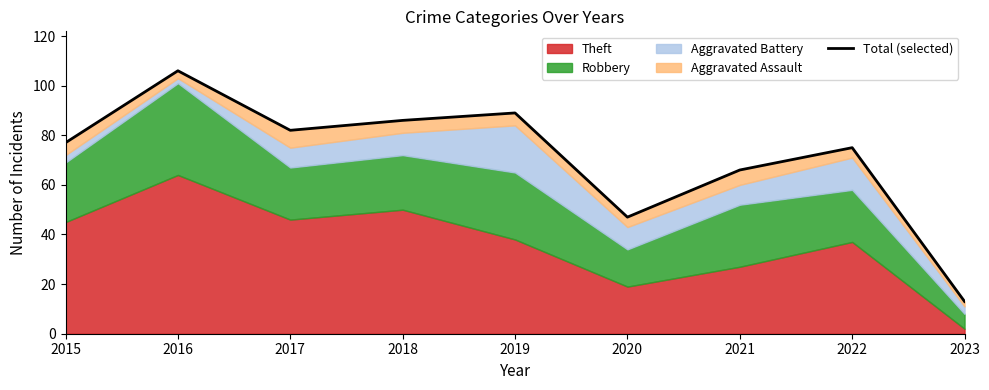

True or false: the data shows 89 at 2019.

True